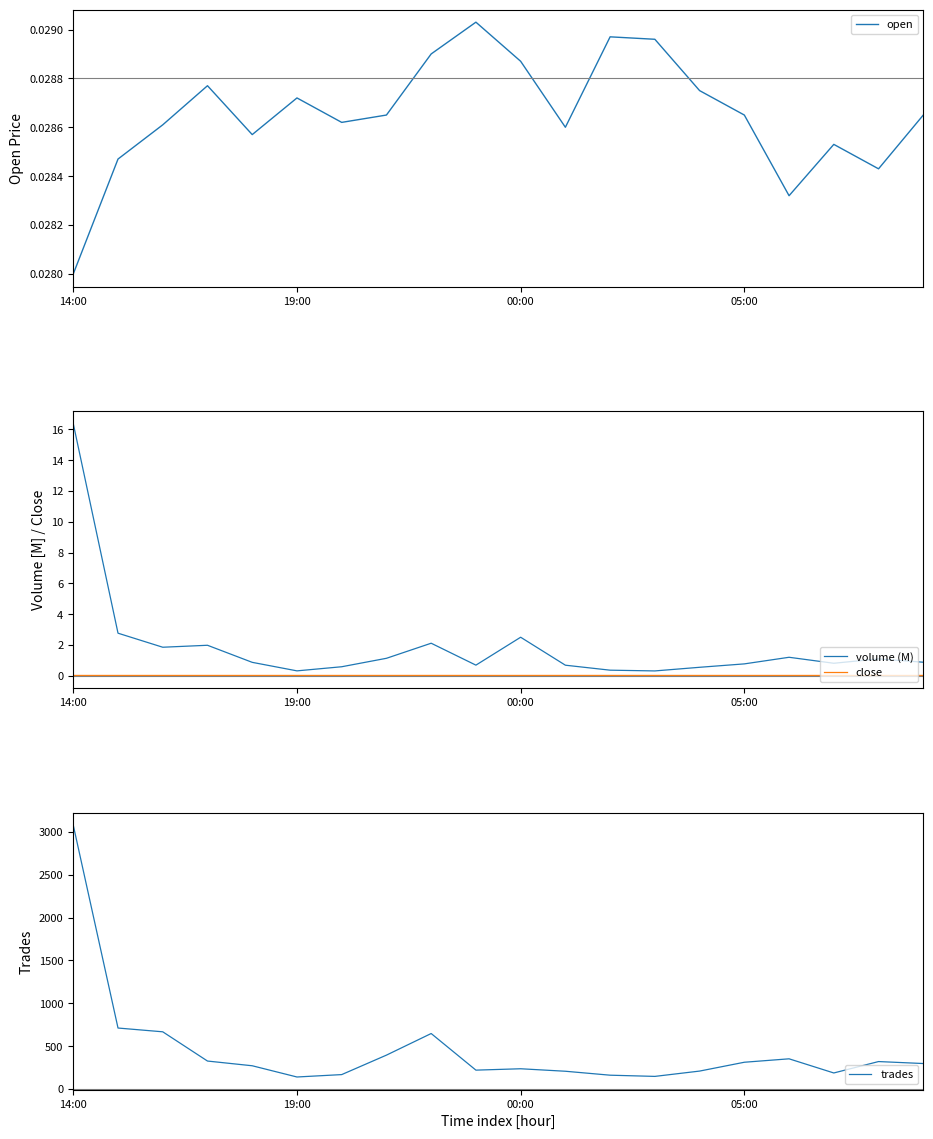

At which label is open closest to 0?

14:00